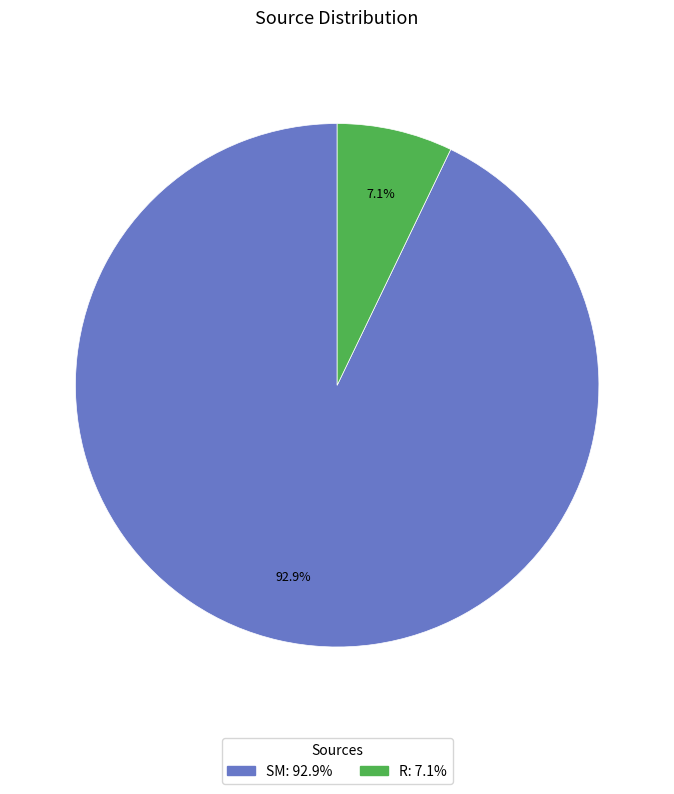

Which category has the smallest portion of the pie?

R